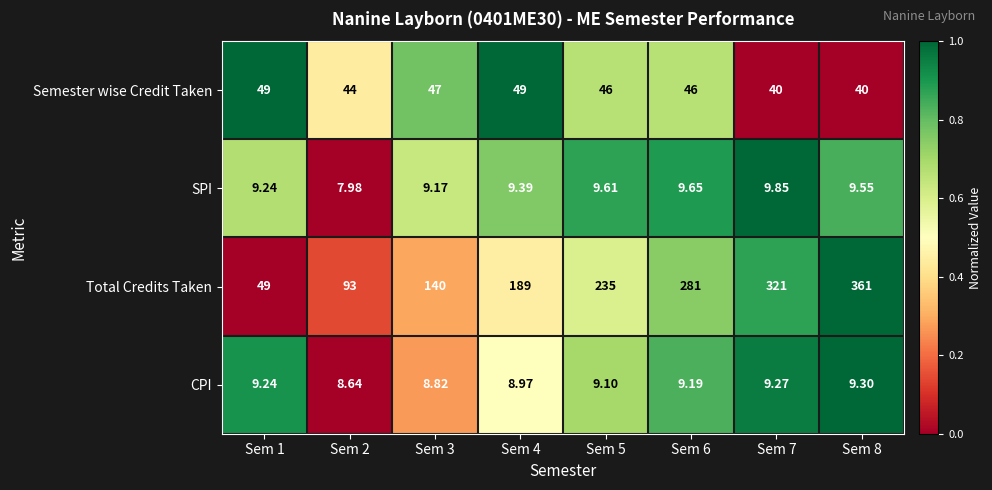

What is the difference between the highest and lowest values at Sem 4?

180.0